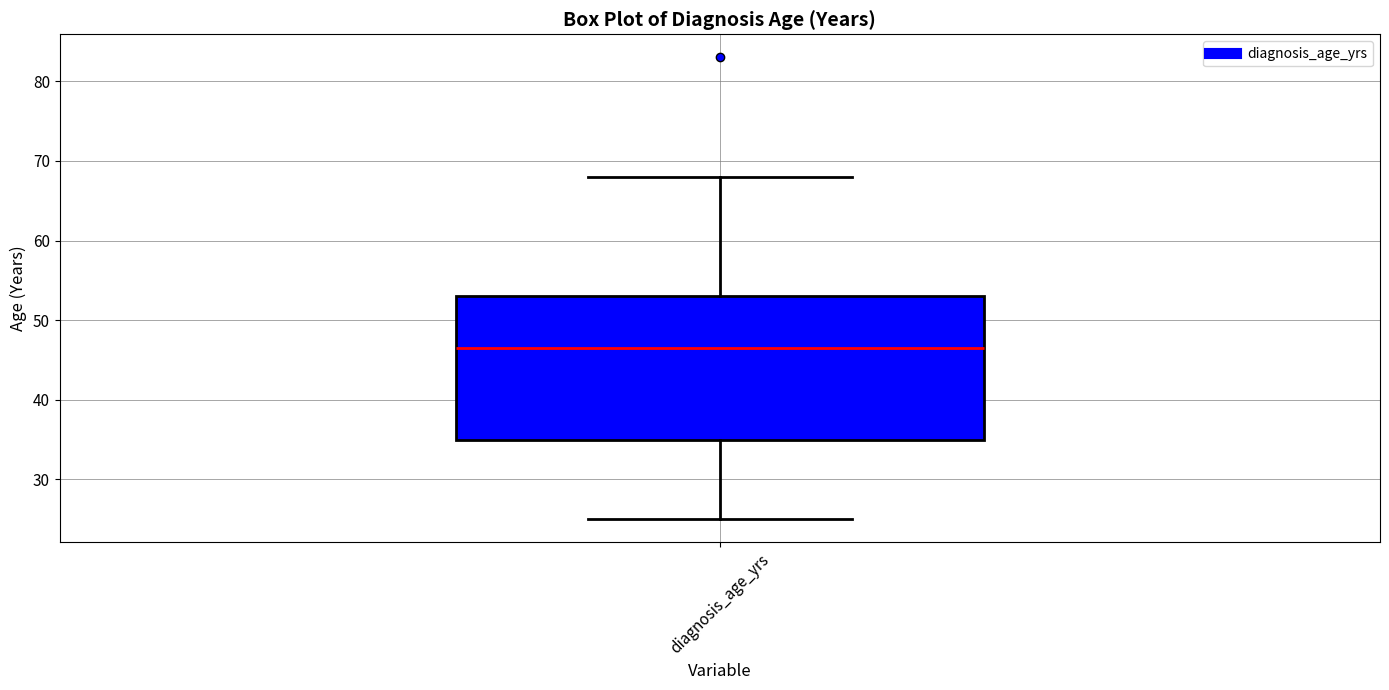

Read this box plot against the y-axis: the position of the median line, the range covered by the box, and the ends of both whiskers. The values are not printed on the chart, so give them approximately, as read against the axis.

median 47, box 35 to 53, whiskers 25 to 68